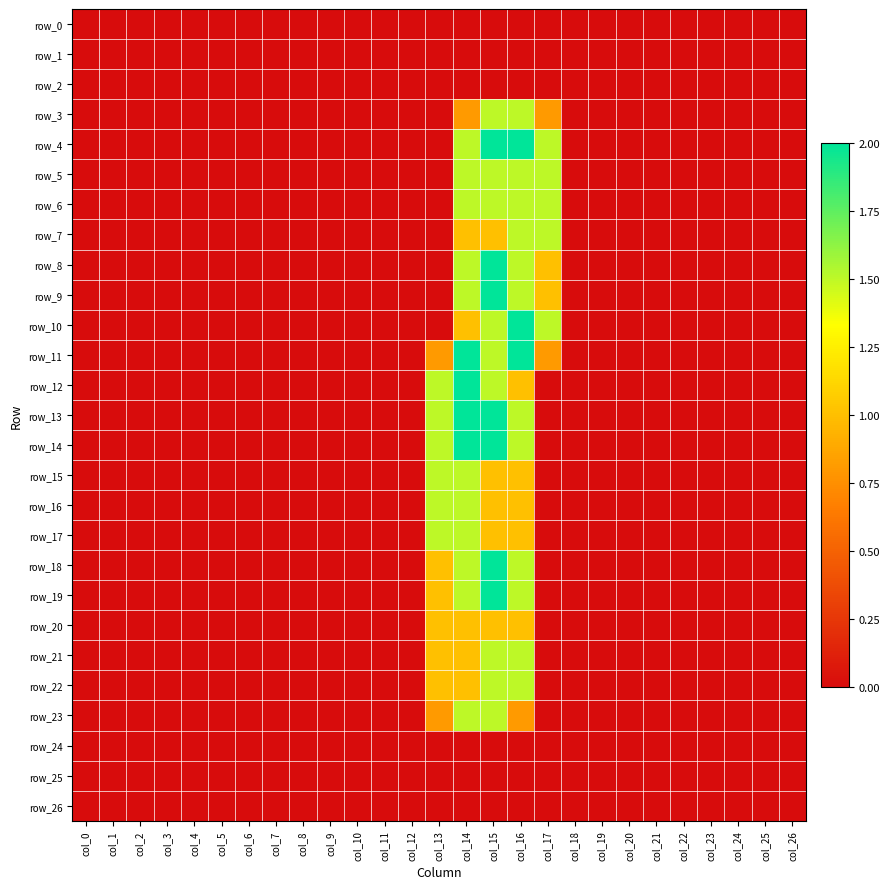

List the series in order of their peak value, highest first.

row_4, row_8, row_9, row_10, row_11, row_12, row_13, row_14, row_18, row_19, row_3, row_5, row_6, row_7, row_15, row_16, row_17, row_21, row_22, row_23, row_20, row_0, row_1, row_2, row_24, row_25, row_26